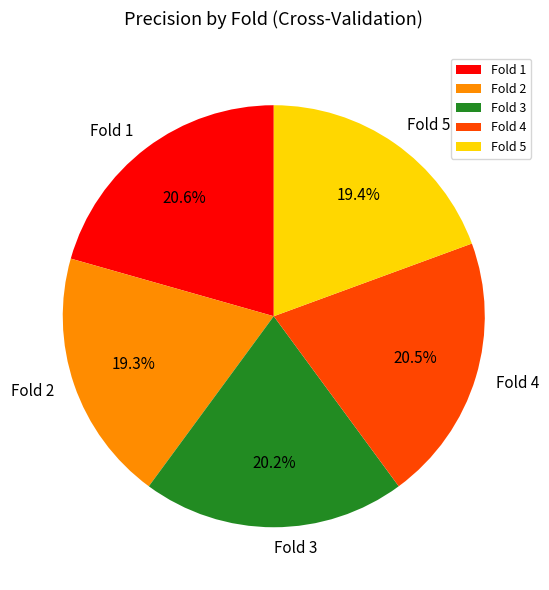

Is there any slice that represents more than half of the pie?

No